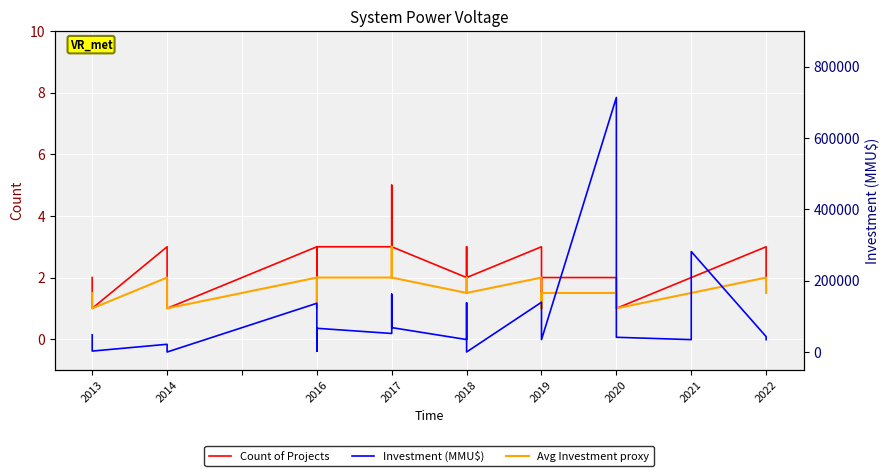

What is the minimum value shown in the chart?

1.0